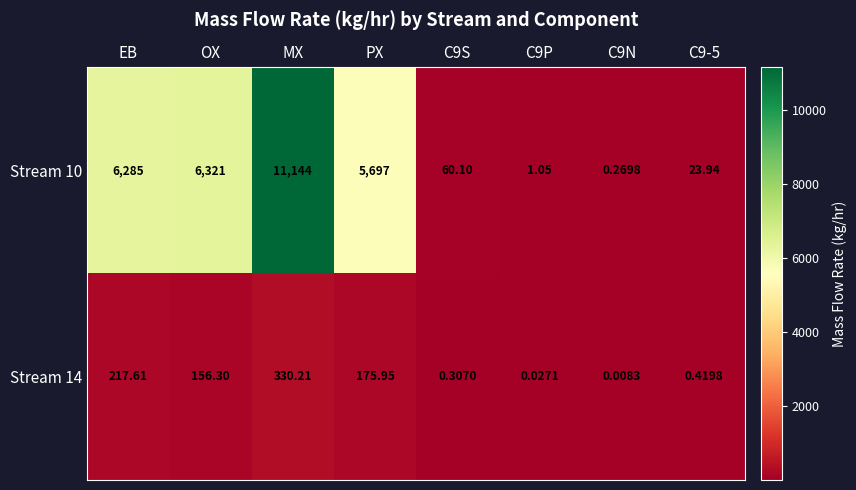

Is the value of Stream 10 at C9N greater than the value of Stream 14 at EB?

No